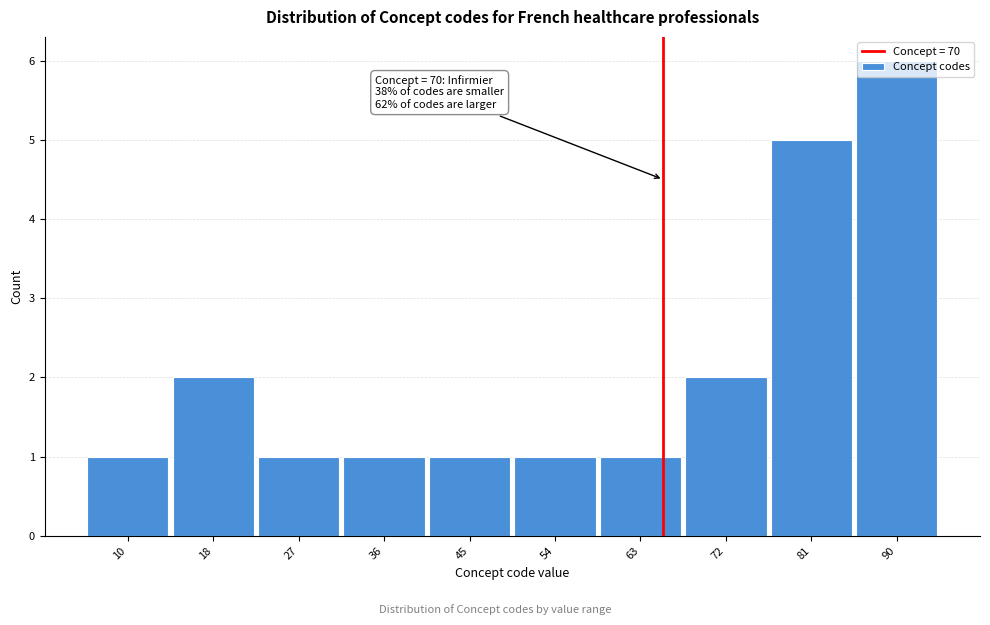

What is the value of the 9th bar from the left?

5